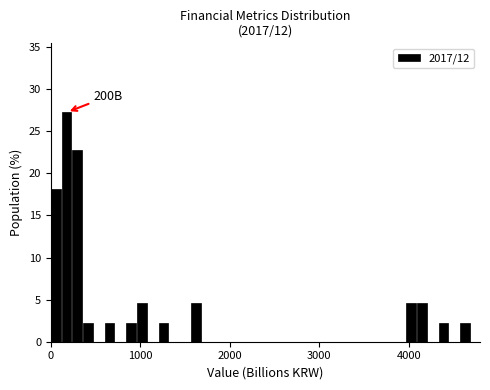

Read against the x-axis, roughly where is the centre of the tallest bar?

200